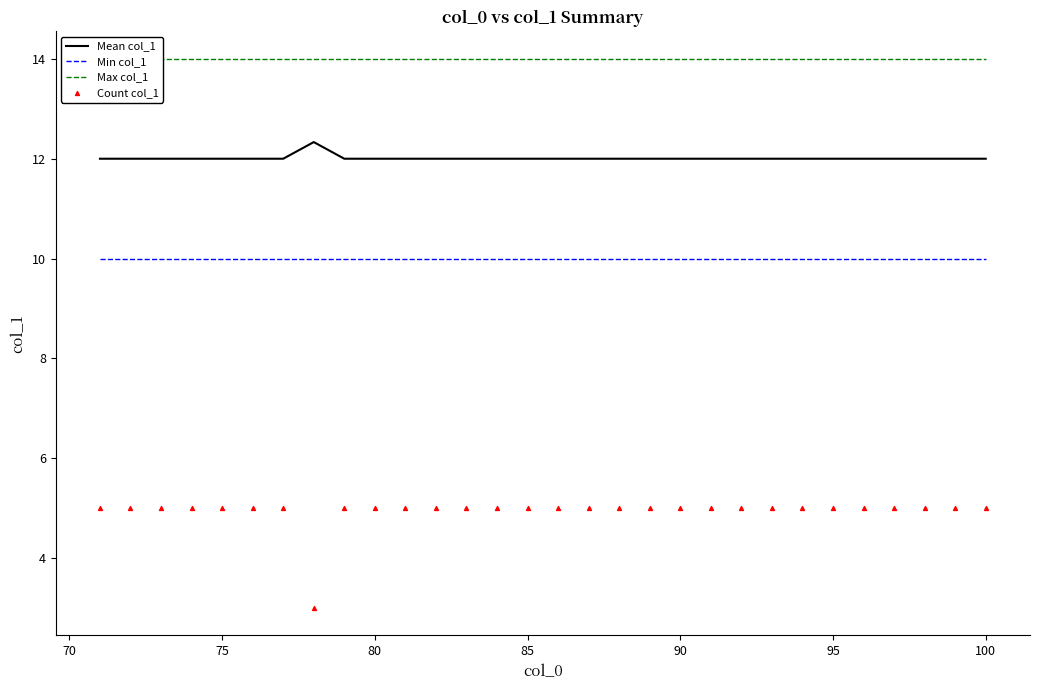

True or false: Min col_1 and Mean col_1 intersect in this chart.

False